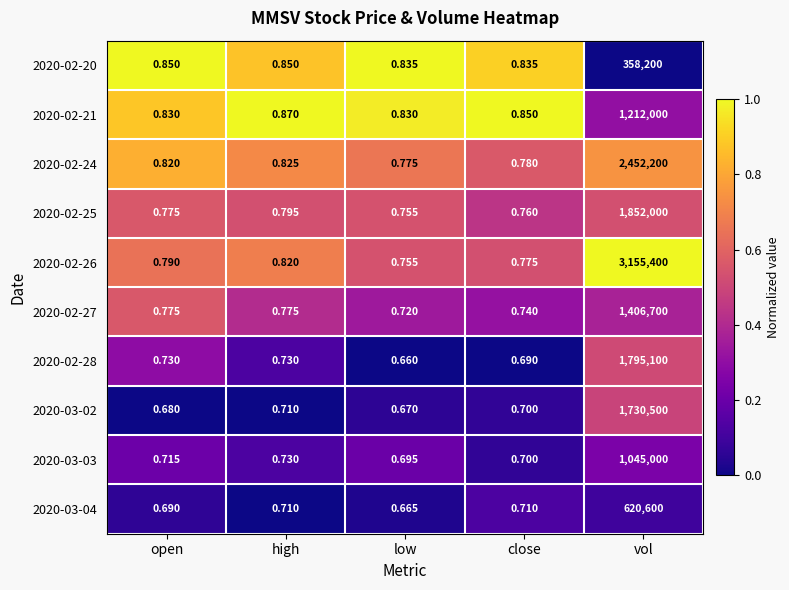

Which category has the lowest value in the 2020-02-25 series?

low